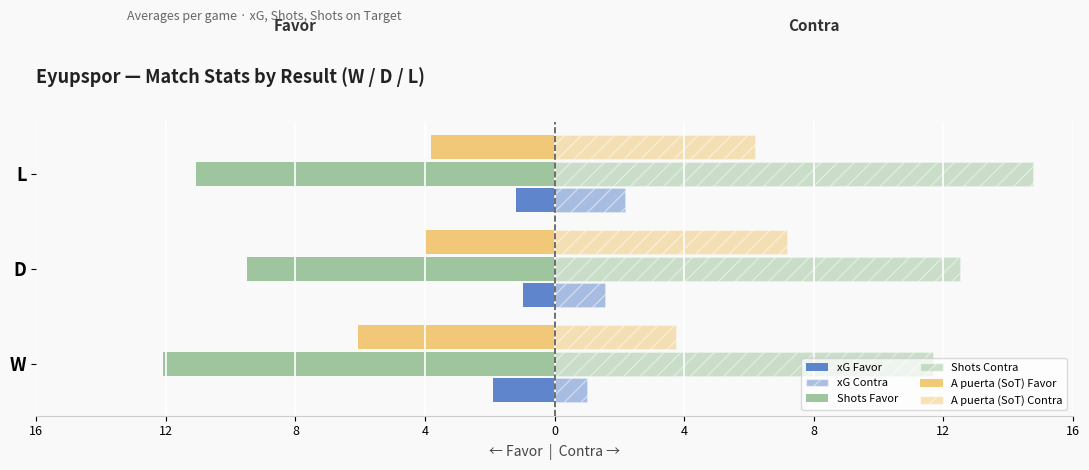

How many xG Contra values are between 0 and 2?

2